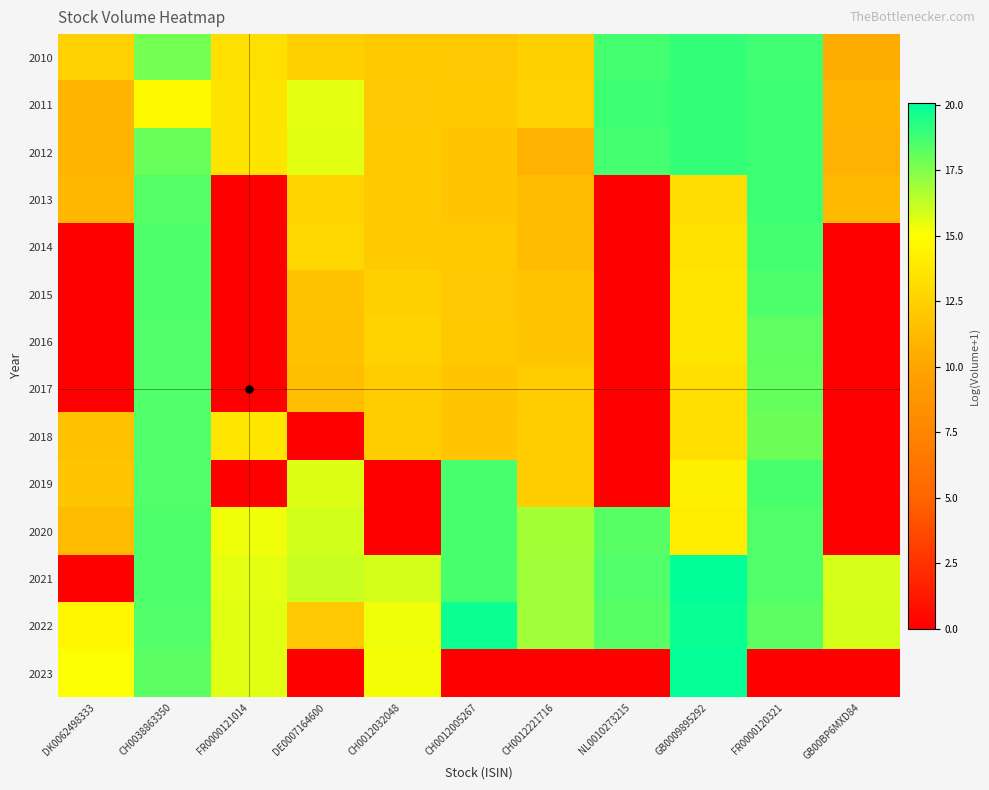

Reading right to left, list all the values displayed in this chart.

2010: GB00BP6MXD84=10.4	FR0000120321=18.8	GB0009895292=19.0	NL0010273215=18.7	CH0012221716=12.5	CH0012005267=12.0	CH0012032048=12.1	DE0007164600=12.3	FR0000121014=13.3	CH0038863350=17.8	DK0062498333=12.5
2011: GB00BP6MXD84=10.9	FR0000120321=18.9	GB0009895292=19.0	NL0010273215=18.8	CH0012221716=12.5	CH0012005267=12.1	CH0012032048=12.0	DE0007164600=15.6	FR0000121014=13.6	CH0038863350=14.8	DK0062498333=10.9
2012: GB00BP6MXD84=10.8	FR0000120321=18.8	GB0009895292=19.0	NL0010273215=18.7	CH0012221716=10.8	CH0012005267=11.9	CH0012032048=12.1	DE0007164600=15.7	FR0000121014=13.5	CH0038863350=18.0	DK0062498333=10.9
2013: GB00BP6MXD84=11.2	FR0000120321=18.9	GB0009895292=13.1	NL0010273215=0.0	CH0012221716=11.3	CH0012005267=11.8	CH0012032048=12.1	DE0007164600=12.7	FR0000121014=0.0	CH0038863350=18.4	DK0062498333=11.0
2014: GB00BP6MXD84=0.0	FR0000120321=18.7	GB0009895292=13.5	NL0010273215=0.0	CH0012221716=11.3	CH0012005267=12.0	CH0012032048=12.2	DE0007164600=12.8	FR0000121014=0.0	CH0038863350=18.5	DK0062498333=0.0
2015: GB00BP6MXD84=0.0	FR0000120321=18.6	GB0009895292=13.6	NL0010273215=0.0	CH0012221716=11.9	CH0012005267=12.0	CH0012032048=12.3	DE0007164600=11.6	FR0000121014=0.0	CH0038863350=18.5	DK0062498333=0.0
2016: GB00BP6MXD84=0.0	FR0000120321=18.1	GB0009895292=13.7	NL0010273215=0.0	CH0012221716=11.9	CH0012005267=12.0	CH0012032048=12.6	DE0007164600=11.5	FR0000121014=0.0	CH0038863350=18.5	DK0062498333=0.0
2017: GB00BP6MXD84=0.0	FR0000120321=18.1	GB0009895292=13.2	NL0010273215=0.0	CH0012221716=12.2	CH0012005267=11.9	CH0012032048=12.2	DE0007164600=11.4	FR0000121014=0.0	CH0038863350=18.5	DK0062498333=0.0
2018: GB00BP6MXD84=0.0	FR0000120321=17.9	GB0009895292=13.2	NL0010273215=0.0	CH0012221716=12.3	CH0012005267=11.8	CH0012032048=12.2	DE0007164600=0.0	FR0000121014=13.7	CH0038863350=18.5	DK0062498333=11.5
2019: GB00BP6MXD84=0.0	FR0000120321=18.6	GB0009895292=14.2	NL0010273215=0.0	CH0012221716=12.3	CH0012005267=18.7	CH0012032048=0.0	DE0007164600=15.7	FR0000121014=0.0	CH0038863350=18.5	DK0062498333=11.9
2020: GB00BP6MXD84=0.0	FR0000120321=18.5	GB0009895292=14.1	NL0010273215=18.3	CH0012221716=16.8	CH0012005267=18.6	CH0012032048=0.0	DE0007164600=16.0	FR0000121014=15.3	CH0038863350=18.6	DK0062498333=11.3
2021: GB00BP6MXD84=15.8	FR0000120321=18.5	GB0009895292=20.1	NL0010273215=18.4	CH0012221716=16.9	CH0012005267=18.6	CH0012032048=15.9	DE0007164600=16.1	FR0000121014=15.6	CH0038863350=18.5	DK0062498333=0.0
2022: GB00BP6MXD84=15.8	FR0000120321=18.2	GB0009895292=19.9	NL0010273215=18.3	CH0012221716=16.9	CH0012005267=19.8	CH0012032048=15.3	DE0007164600=12.0	FR0000121014=15.6	CH0038863350=18.5	DK0062498333=14.5
2023: GB00BP6MXD84=0.0	FR0000120321=0.0	GB0009895292=19.9	NL0010273215=0.0	CH0012221716=0.0	CH0012005267=0.0	CH0012032048=15.3	DE0007164600=0.0	FR0000121014=15.6	CH0038863350=18.2	DK0062498333=15.1